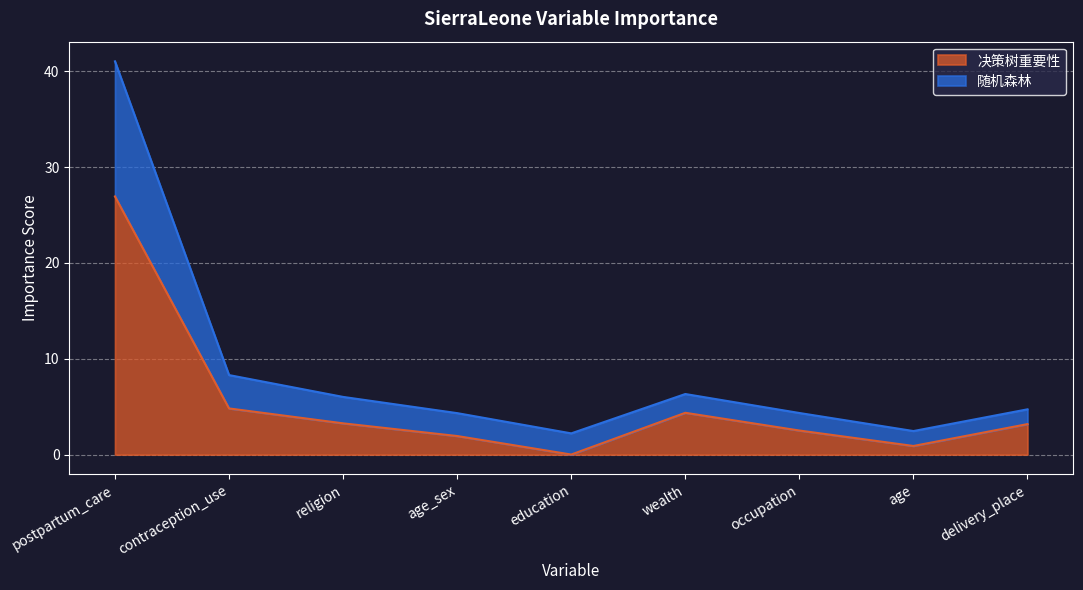

True or false: 随机森林 and 决策树重要性 cross at least once.

False